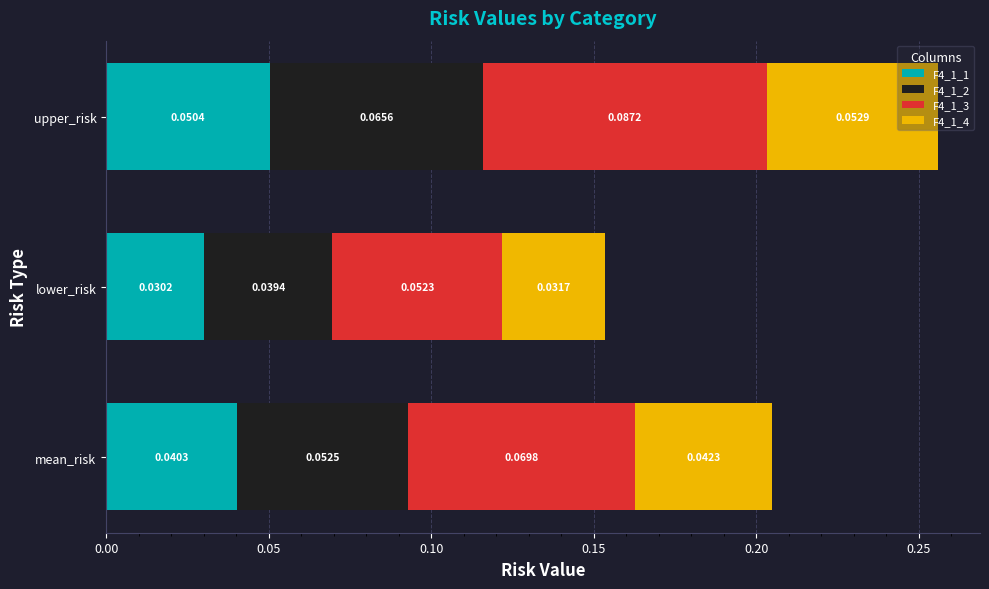

At which category is the sum across all series the highest?

upper_risk